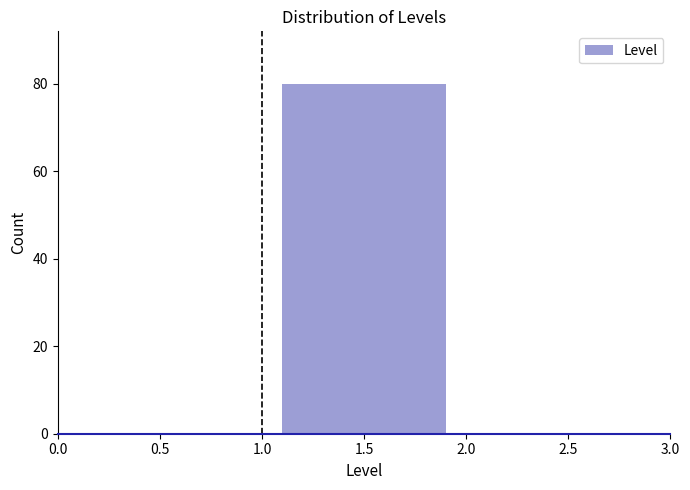

Reading left to right, transcribe this chart: for each bar, give the range it covers on the x-axis and its height. The values are not printed on the chart, so give them approximately, as read against the axis.

0.0 to 1.0: 0
1.0 to 2.0: 80
2.0 to 3.0: 0